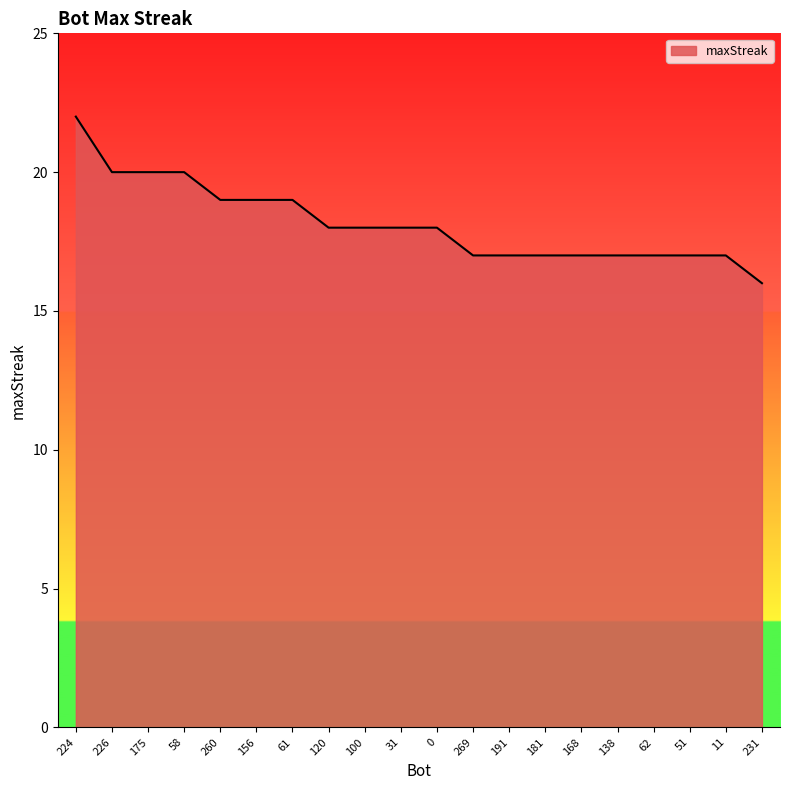

What is the change in value from 156 to 51?

-2